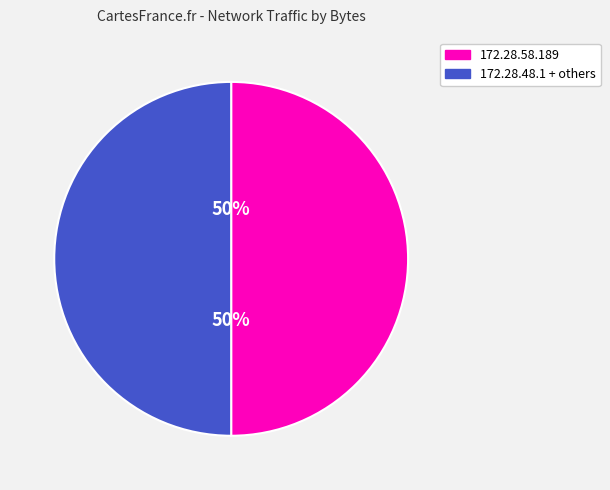

To the nearest percent, what is the average slice percentage?

50%